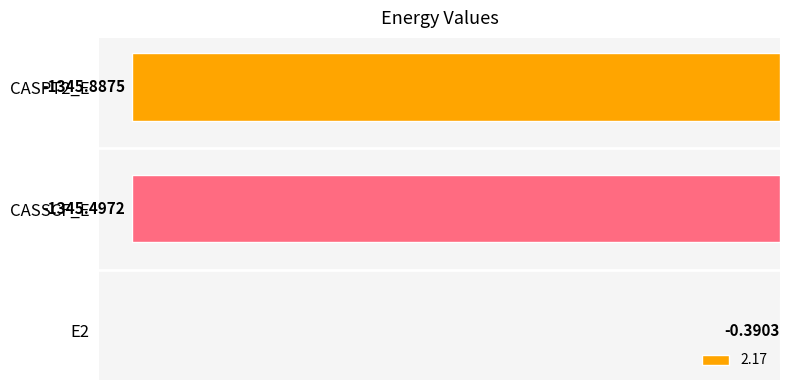

What is the sum of all values?

-2691.8